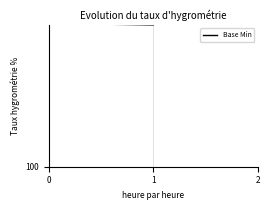

The value at 0 is 0. True or false?

True